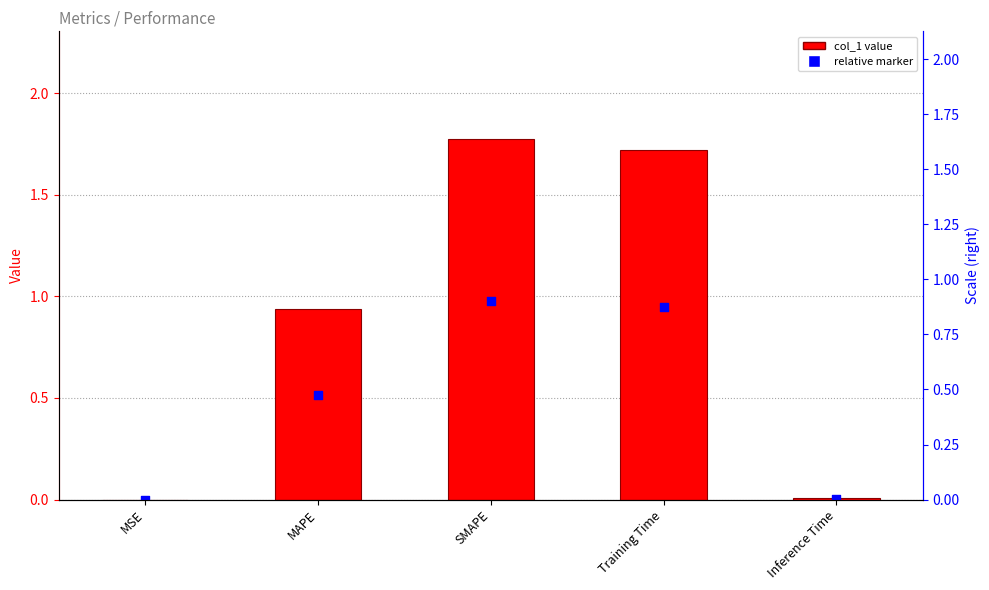

Which series reaches the maximum Y coordinate?

col_1